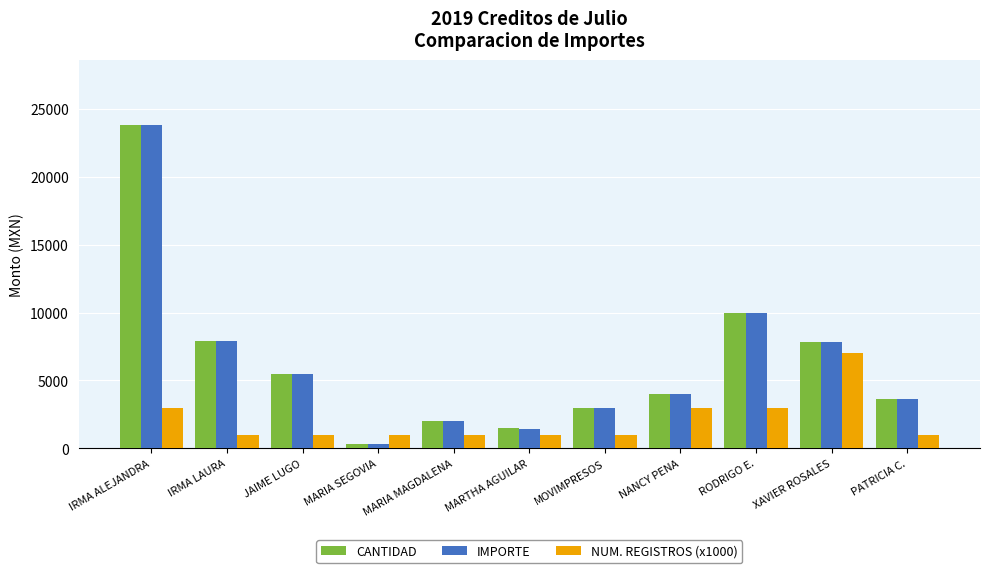

How many values in the CANTIDAD series exceed 4000?

6